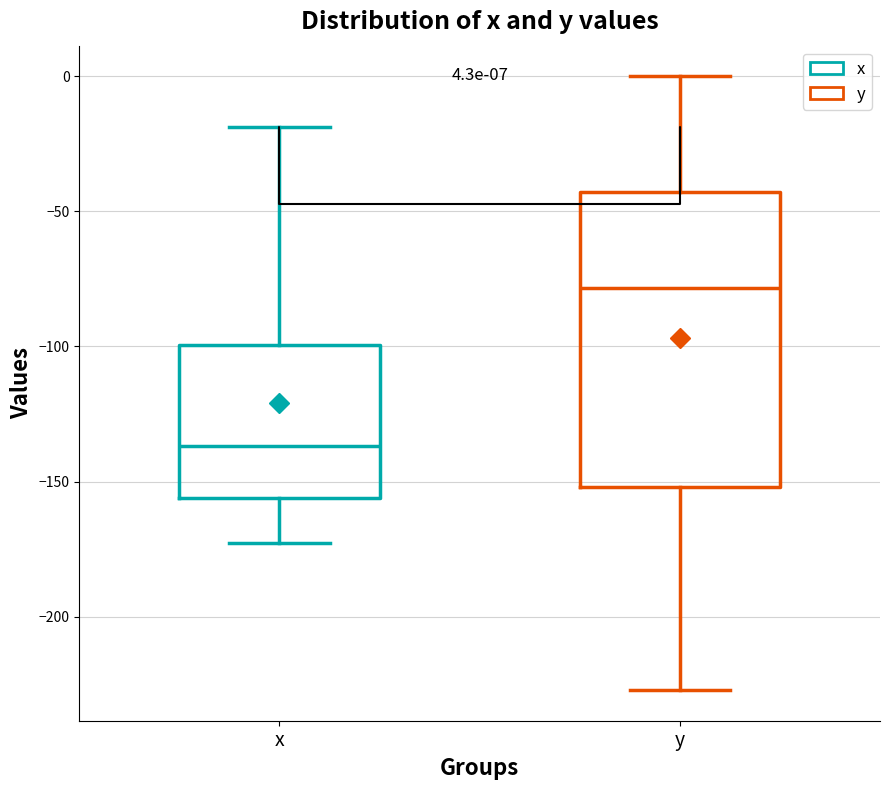

Which box has the highest median line?

y